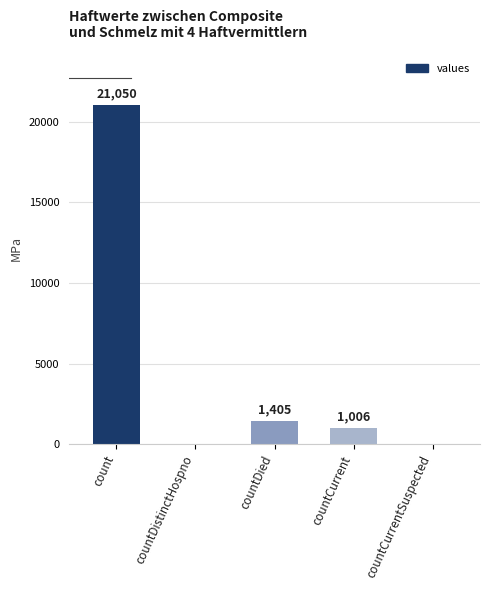

What is the average value?

4692